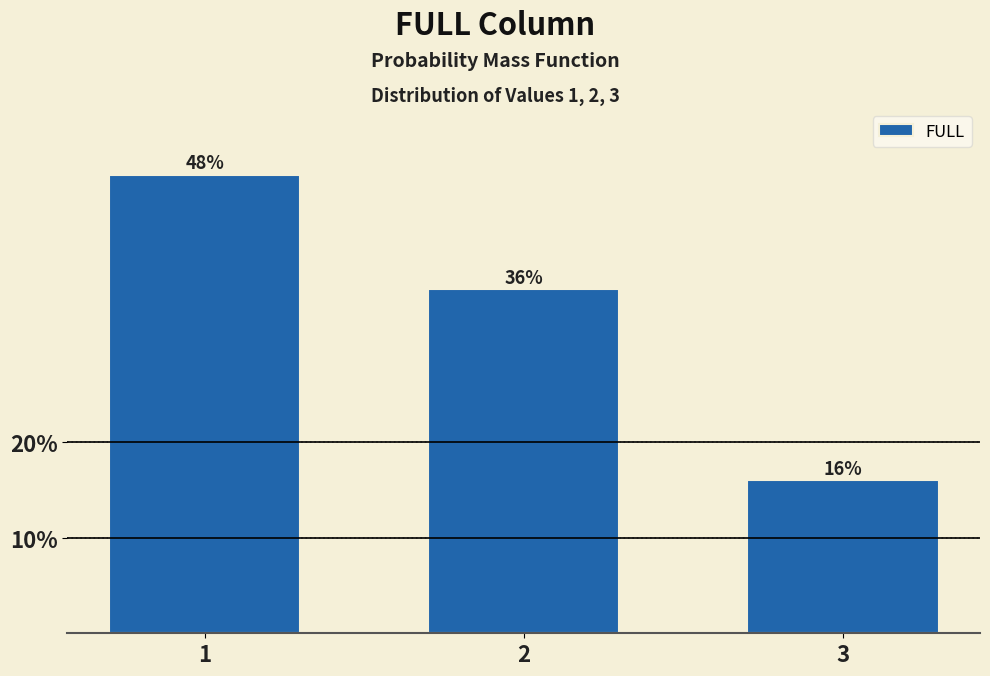

Reading left to right, transcribe all the data shown in this chart.

1=48	2=36	3=16